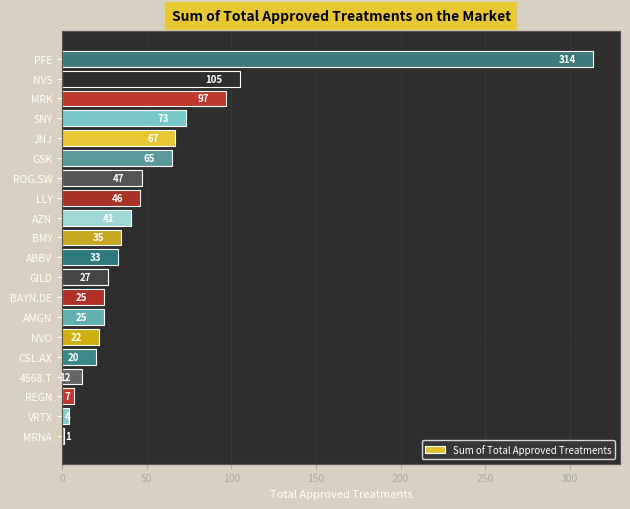

How many bars are there in total?

20